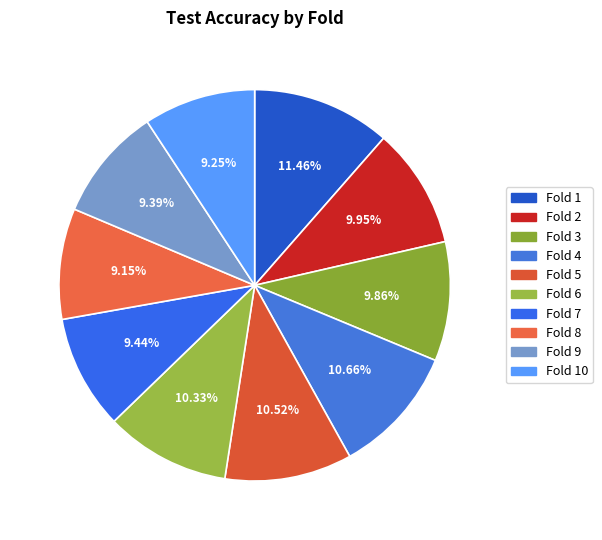

What is the largest slice in the pie chart?

1